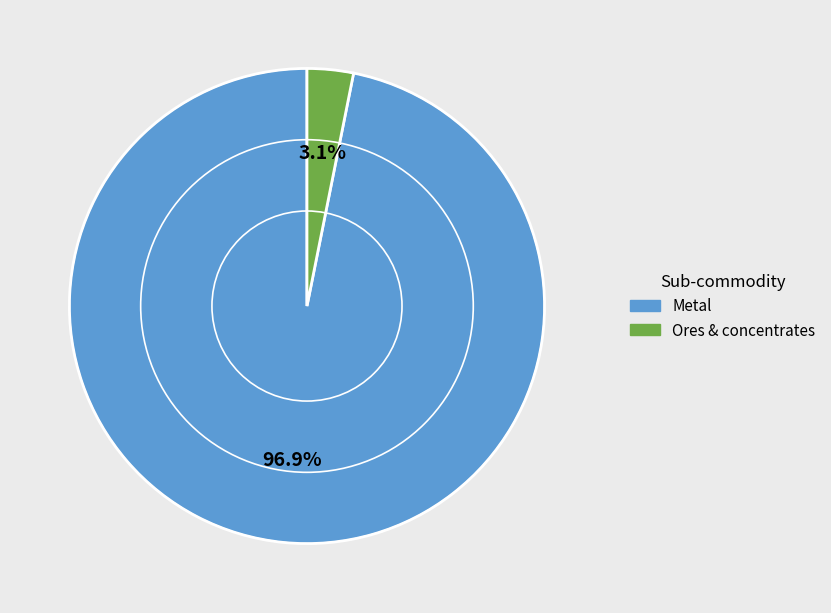

What percentage is the Ores & concentrates slice, to the nearest percent?

3%